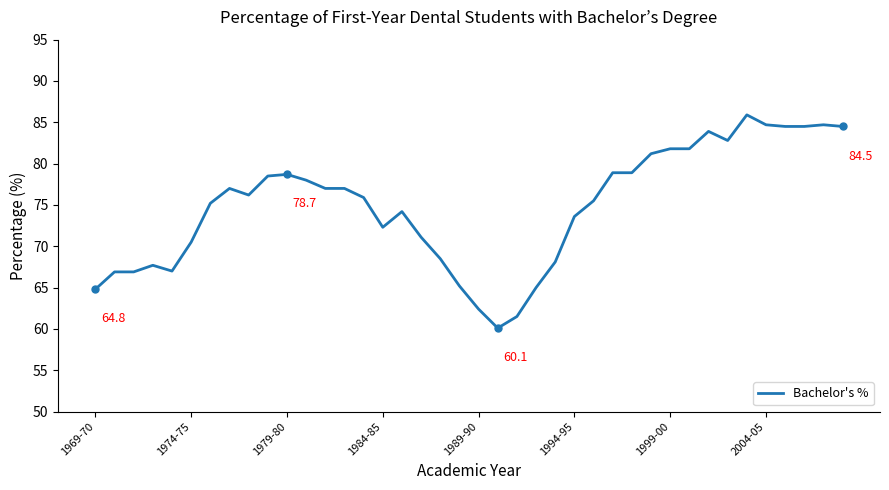

What is the difference between the second highest and minimum values?

24.6